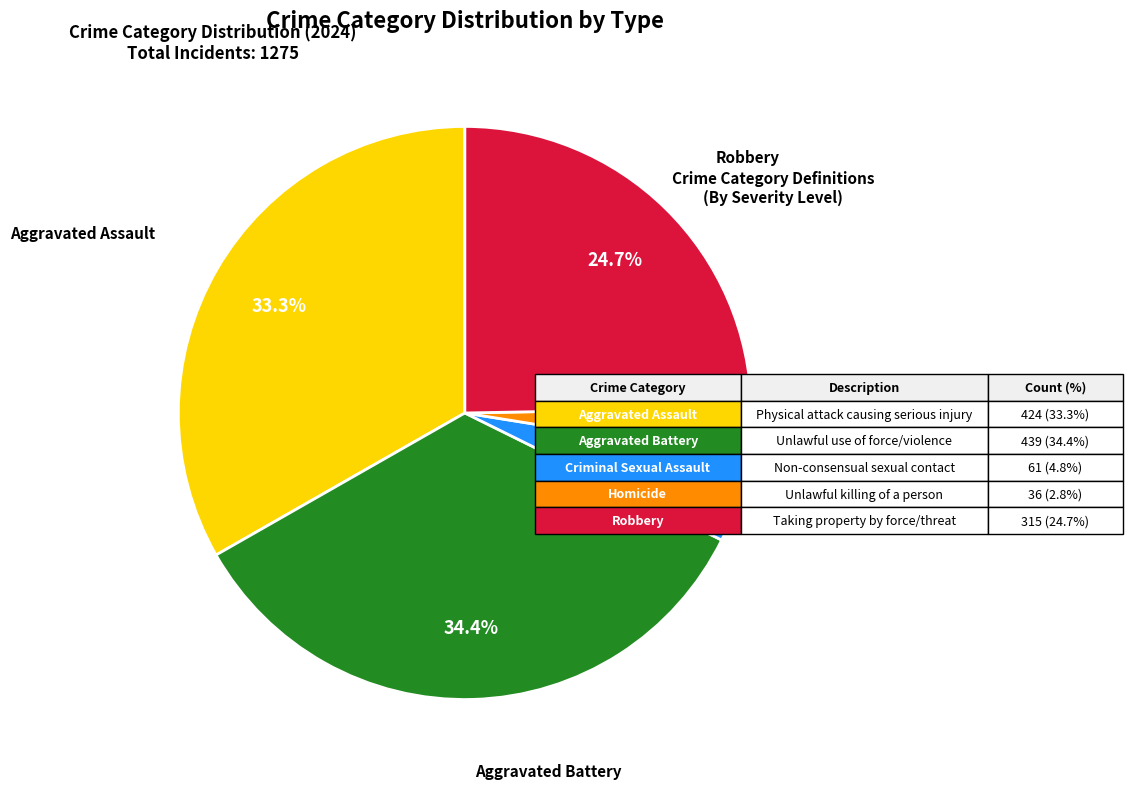

Which category has the biggest portion of the pie?

Aggravated Battery